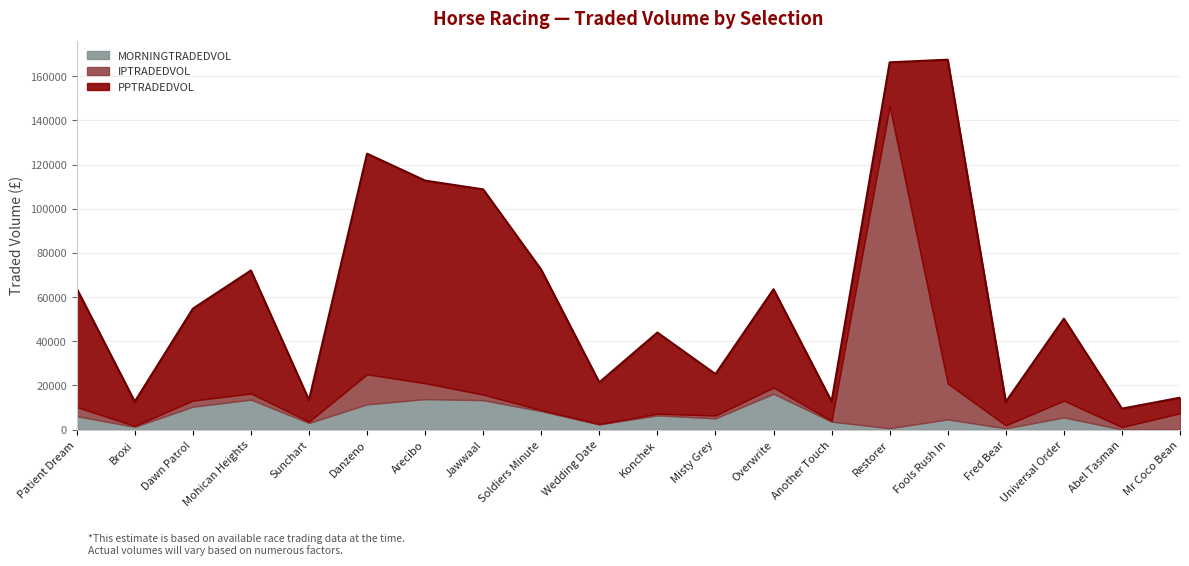

Which has a higher value, Konchek or Restorer?

Konchek